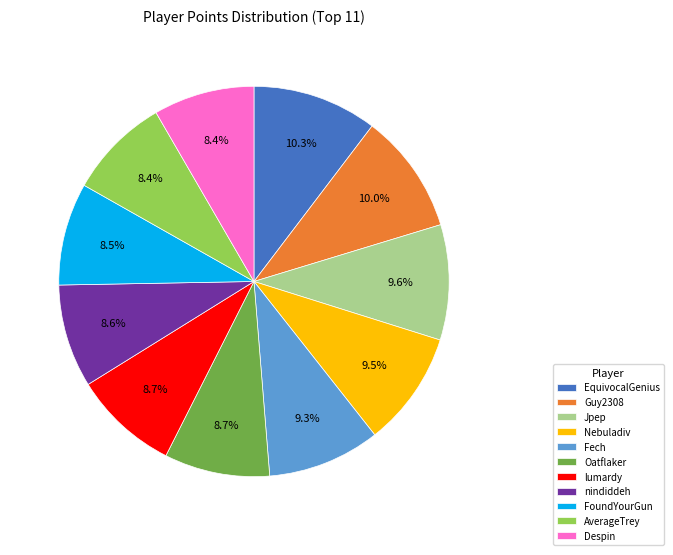

Count the number of slices in the pie.

11